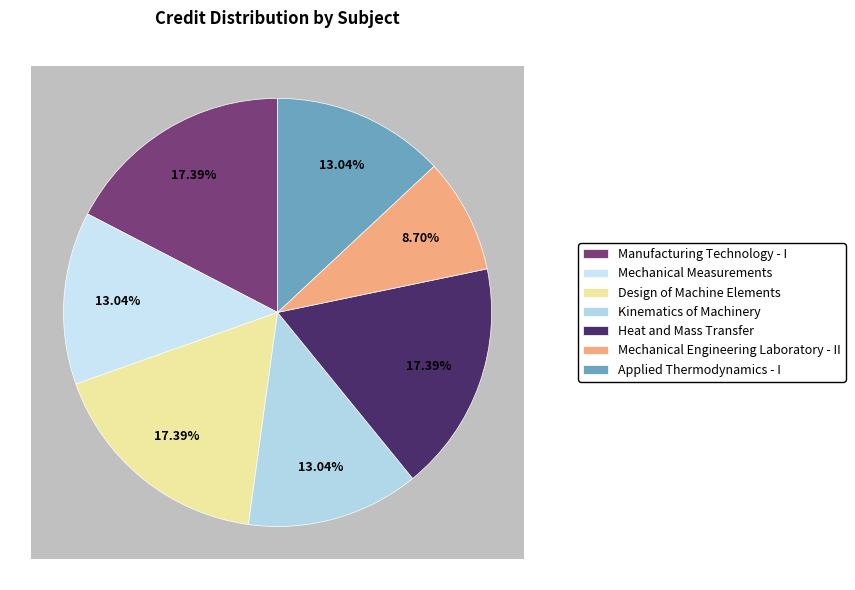

Which slice is the largest?

Manufacturing Technology - I